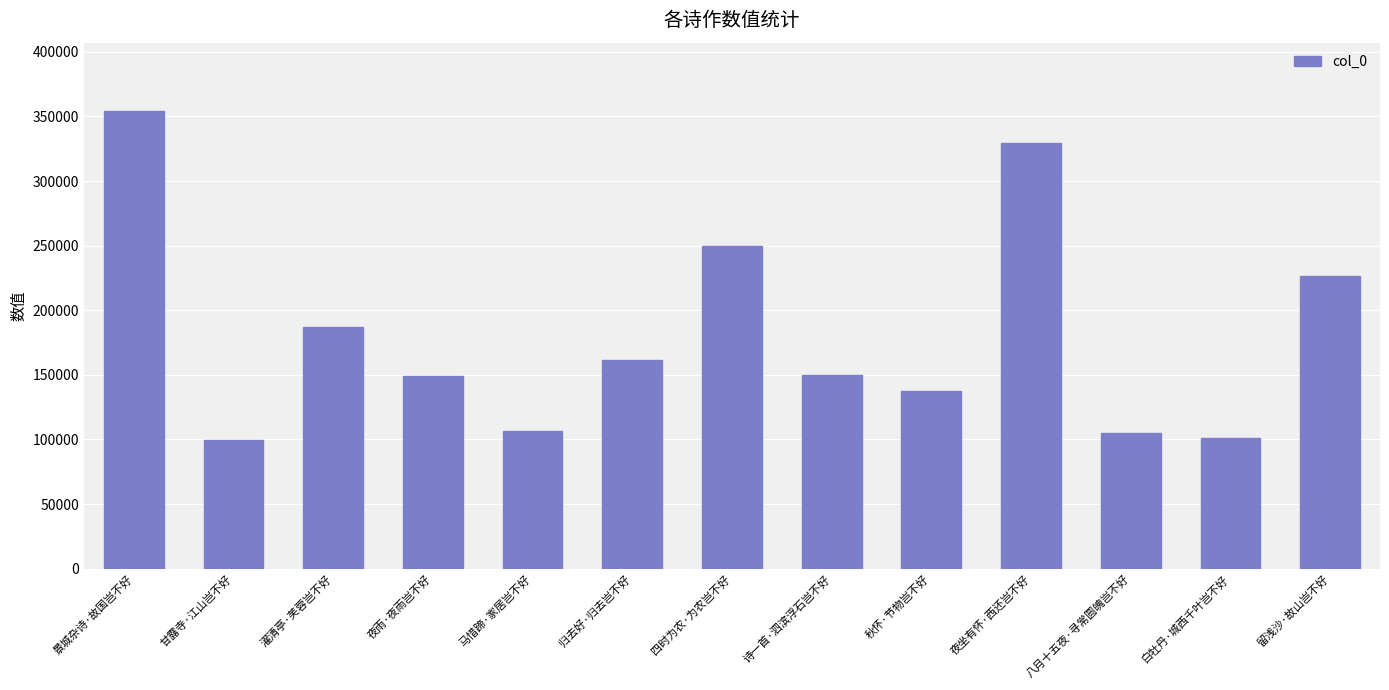

What is the minimum value shown in the chart?

99279